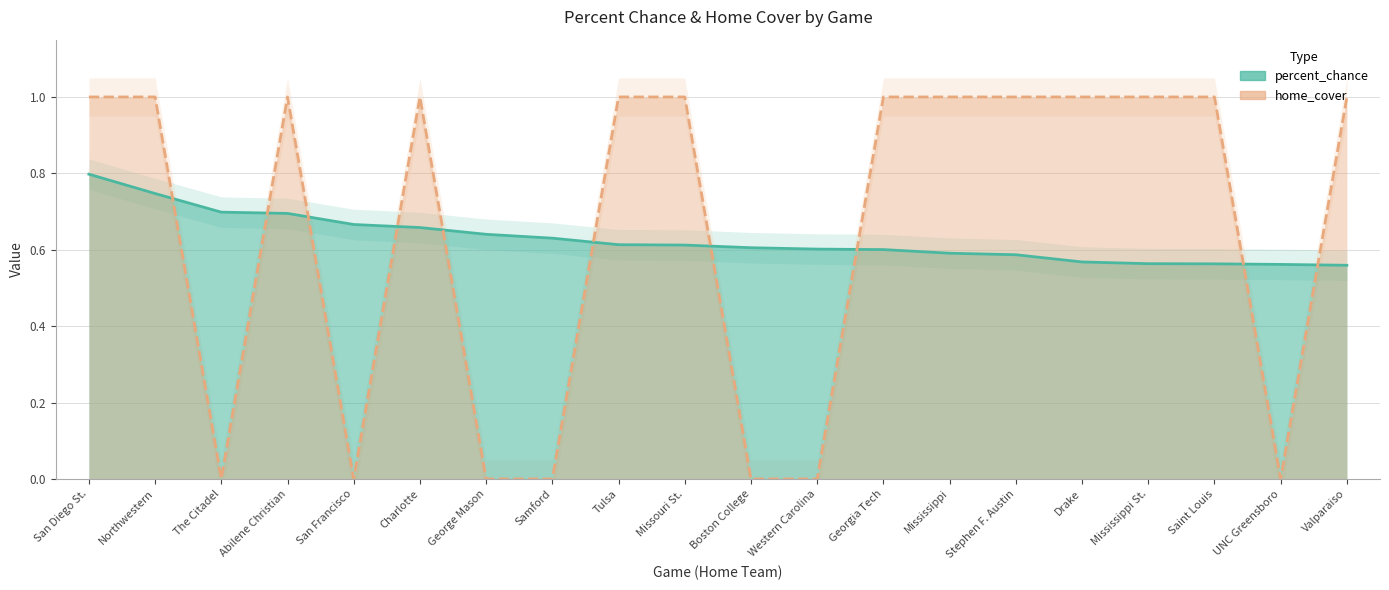

Is the value of home_cover at Drake greater than the value of percent_chance at San Diego St.?

Yes